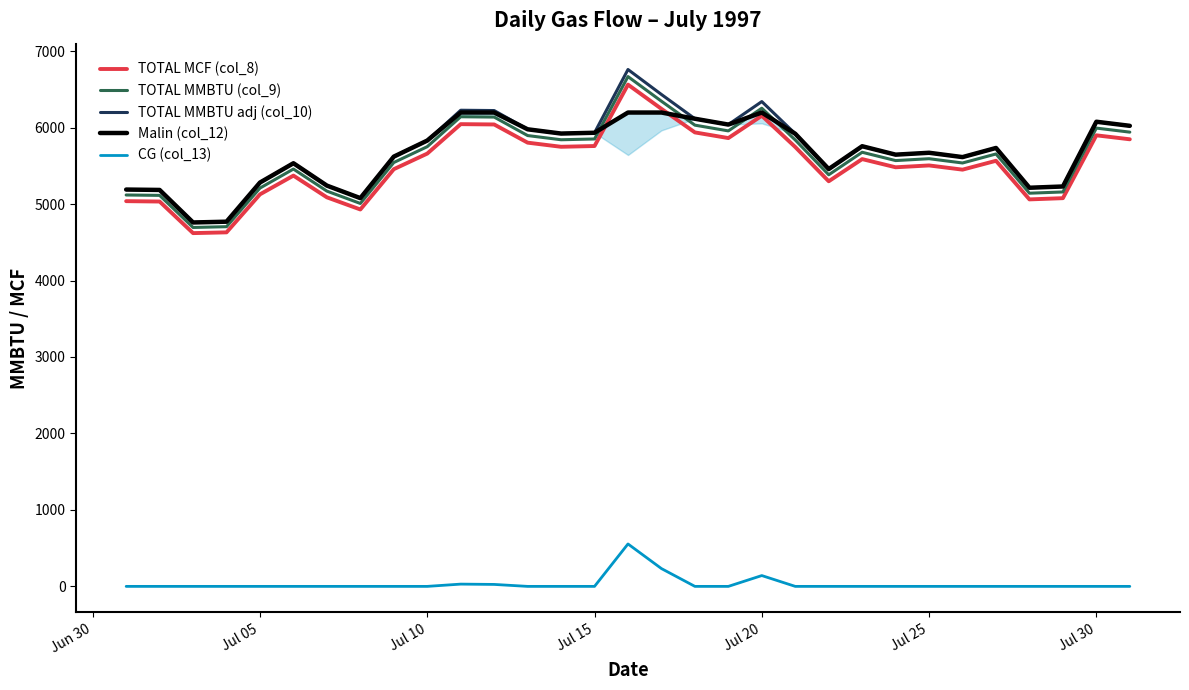

At how many categories does at least one series exceed 2448?

31